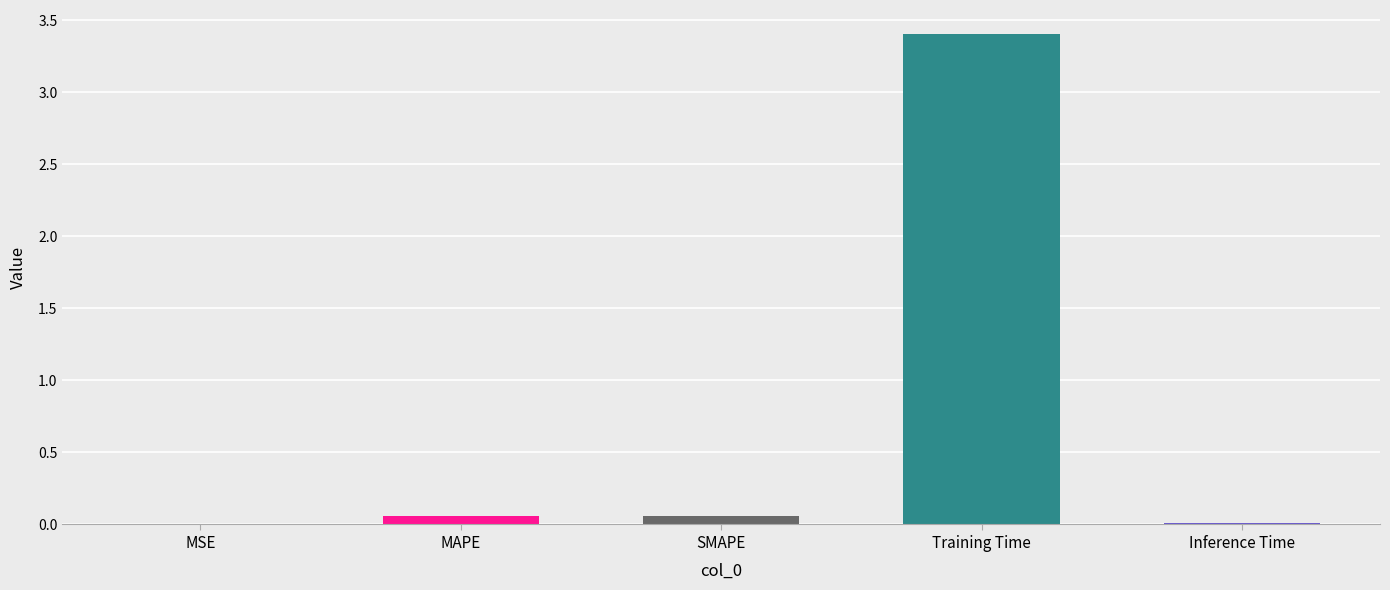

What is the average value?

0.7